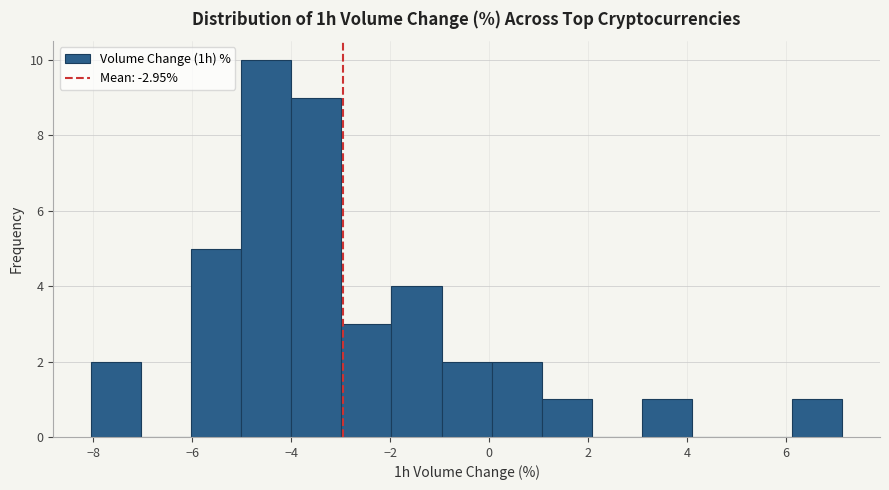

Reading left to right, list every bar in this chart as the range it spans on the x-axis followed by its height. Neither the bar edges nor the heights are printed on the chart, so give them approximately, as read against the axes.

-8.0 to -7.0: 2
-7.0 to -6.0: 0
-6.0 to -5.0: 5
-5.0 to -4.0: 10
-4.0 to -3.0: 9
-3.0 to -2.0: 3
-2.0 to -1.0: 4
-1.0 to 0.0: 2
0.0 to 1.0: 2
1.0 to 2.0: 1
2.0 to 3.0: 0
3.0 to 4.2: 1
4.2 to 5.2: 0
5.2 to 6.2: 0
6.2 to 7.2: 1